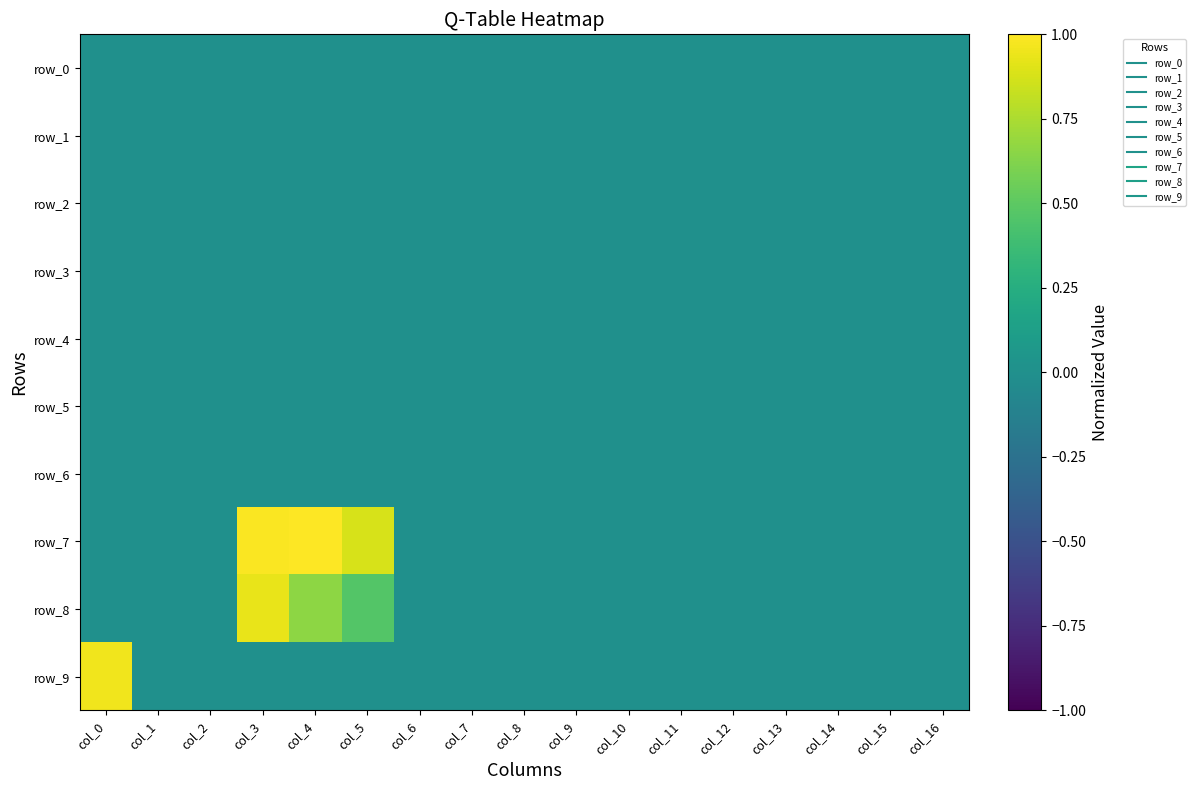

Count the number of data series in this chart.

10